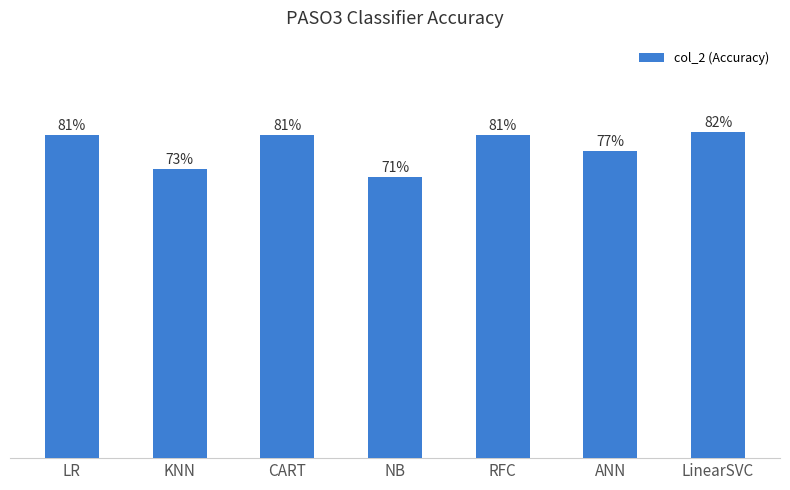

What is the approximate value at CART?

0.8